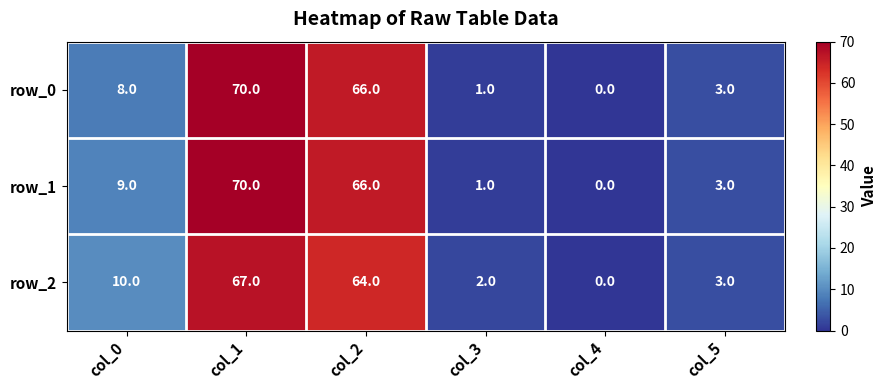

Where is row_1 nearest to the value 35?

col_0